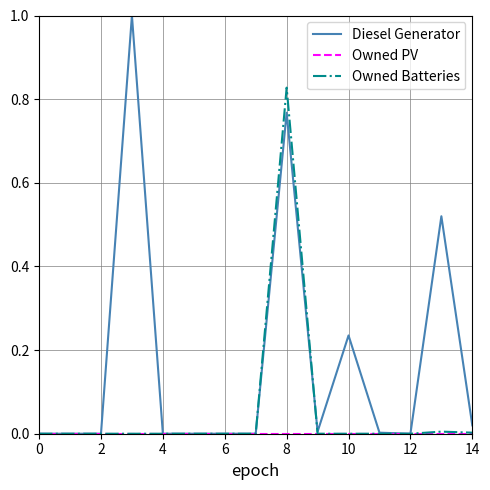

How many lines are shown in the chart?

3